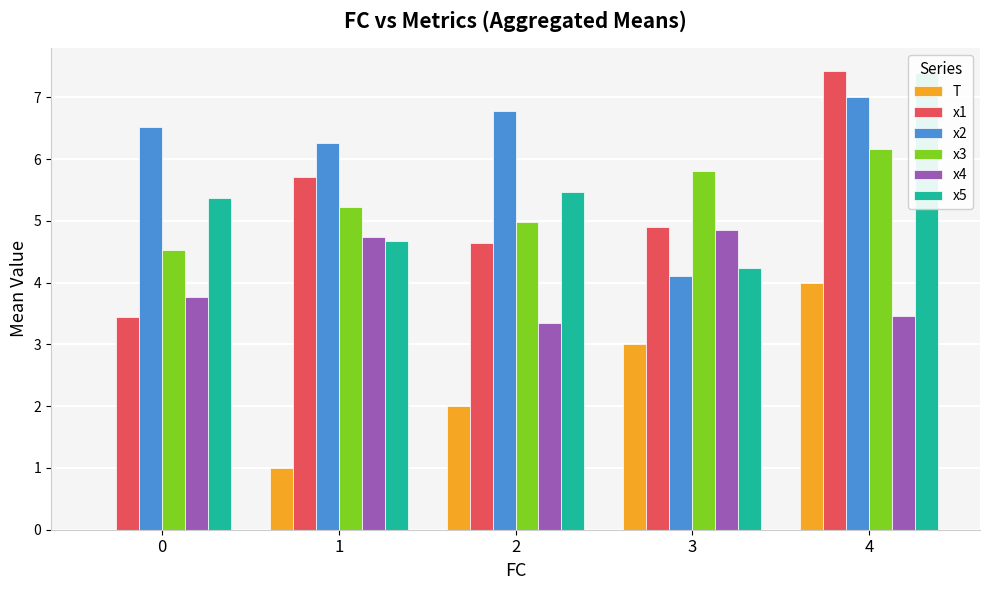

How many bars are there in total?

30